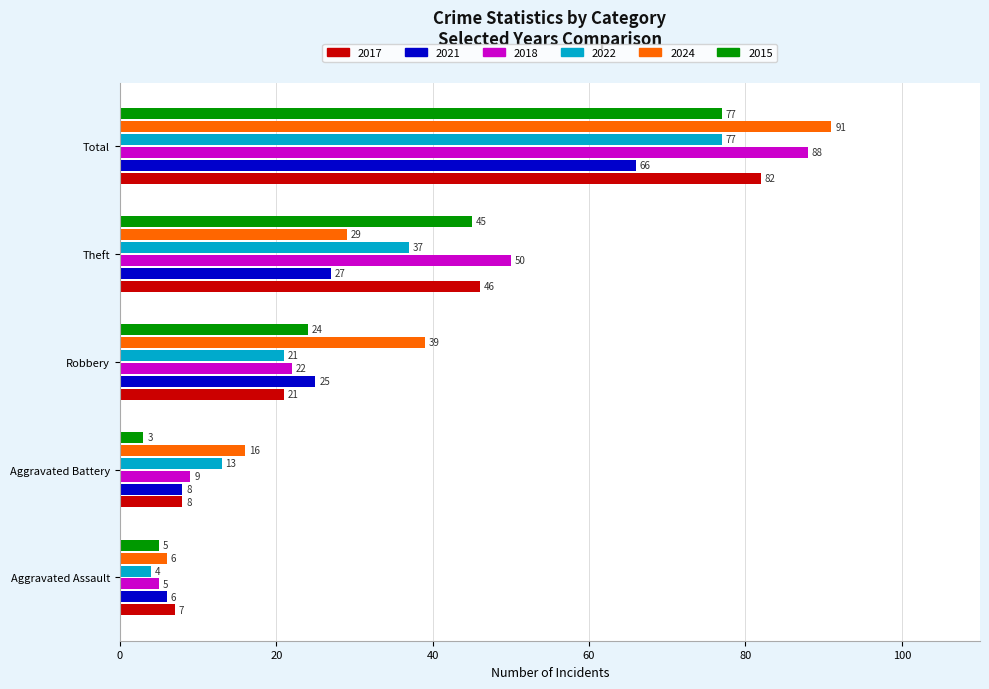

What is the spread (max minus min) of values at Total?

25